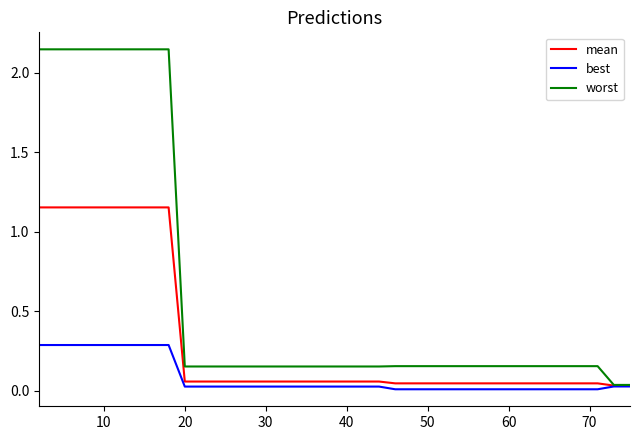

Which series has the largest range (max minus min)?

worst